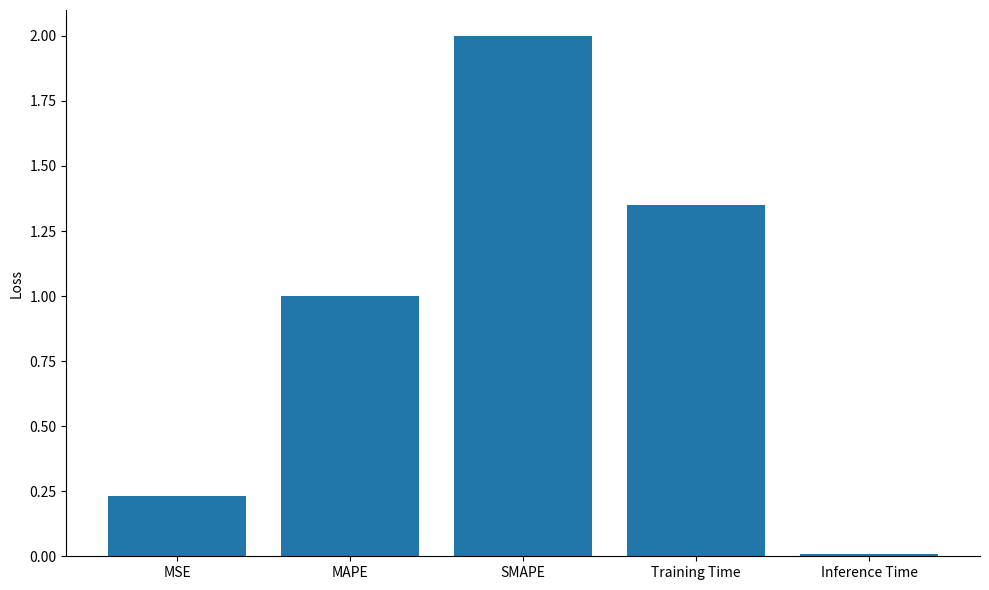

What position from the left is SMAPE?

3